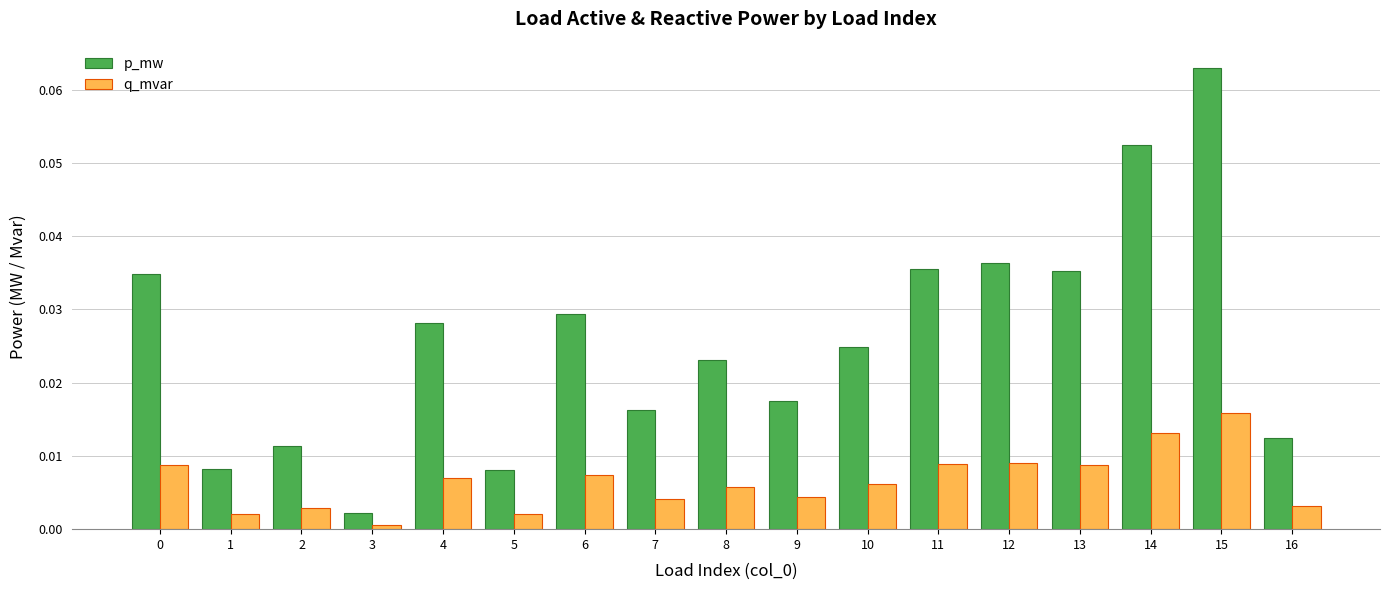

Between 11 and 16, which series saw the biggest shift?

p_mw